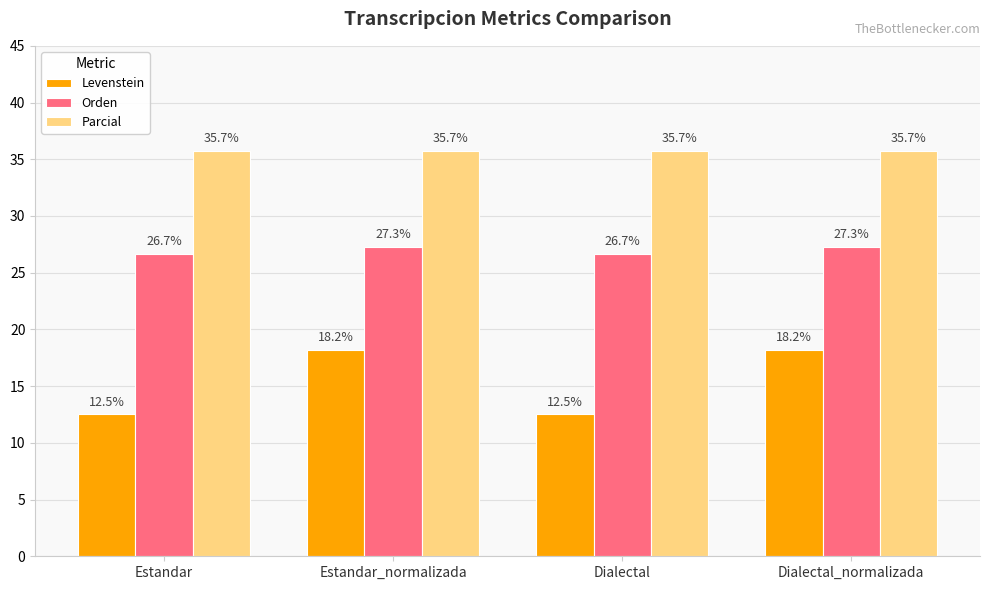

Which series has the largest total across all categories?

Parcial